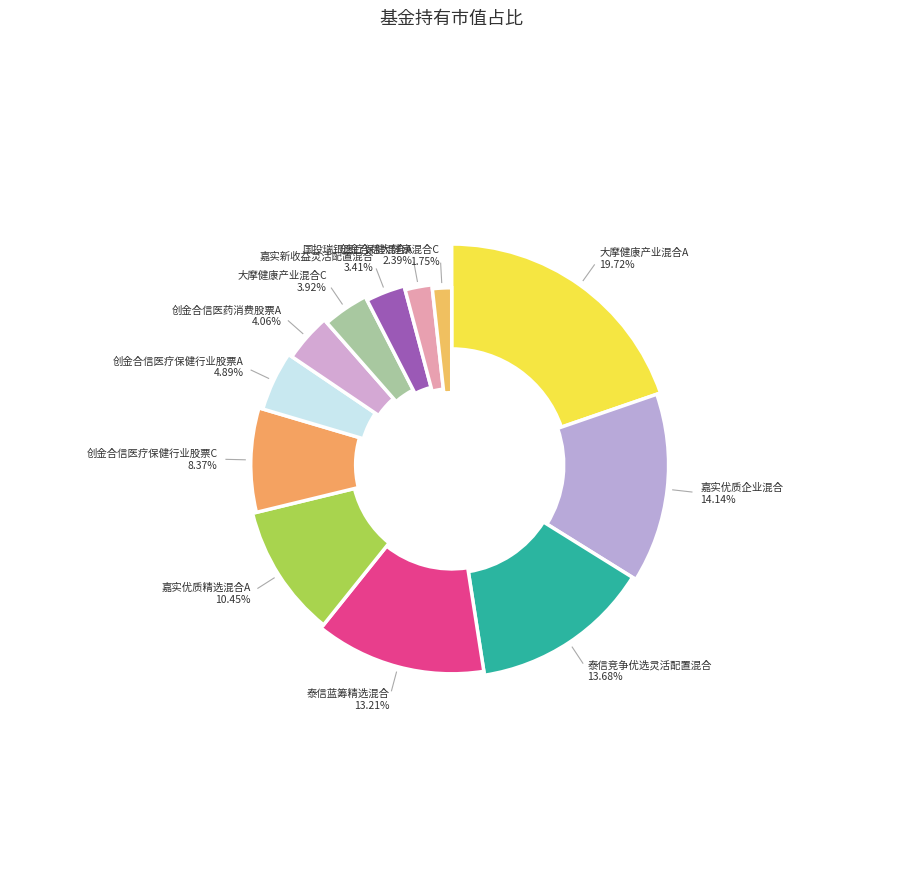

Between 创金合信医疗保健行业股票C and 嘉实优质企业混合, which is larger?

嘉实优质企业混合